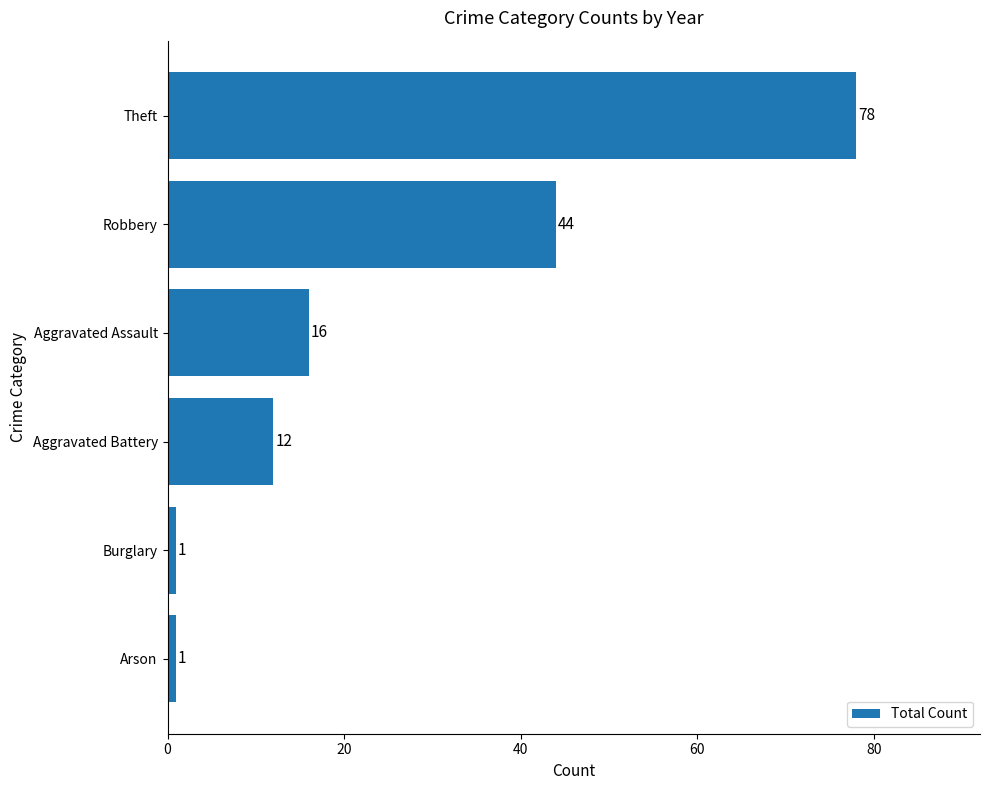

What is the maximum value shown in the chart?

78